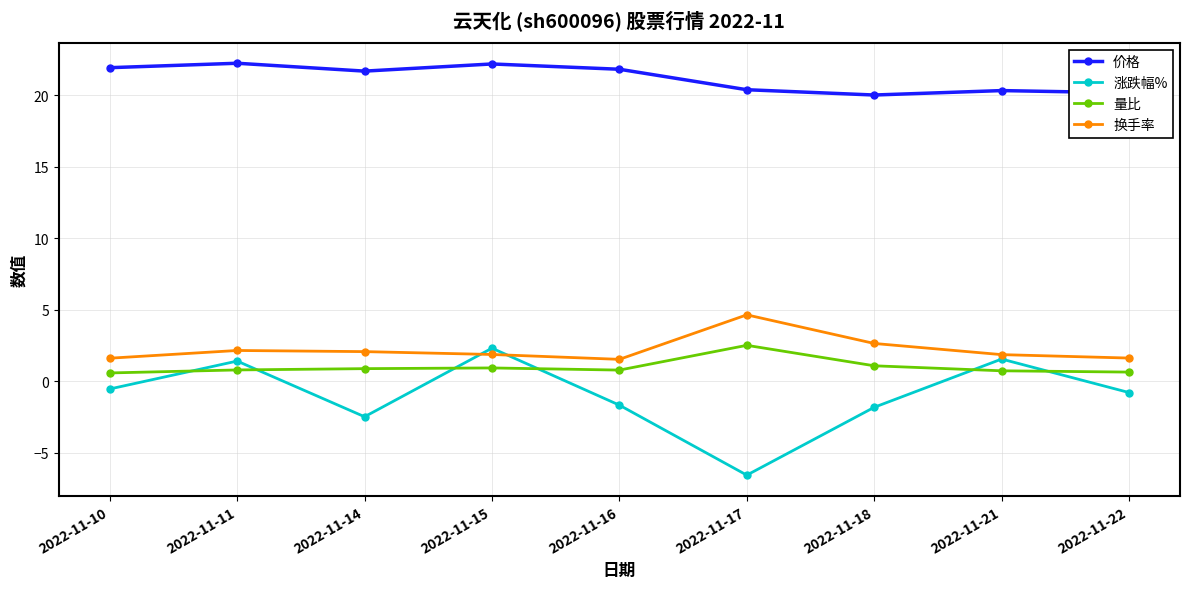

True or false: 价格 has a value of 20.3 at 2022-11-21.

True